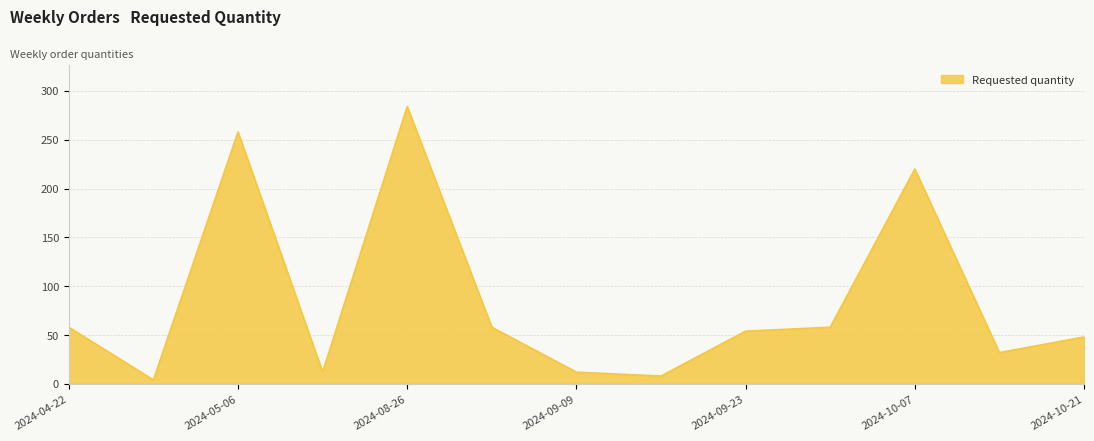

What is the maximum value shown in the chart?

284